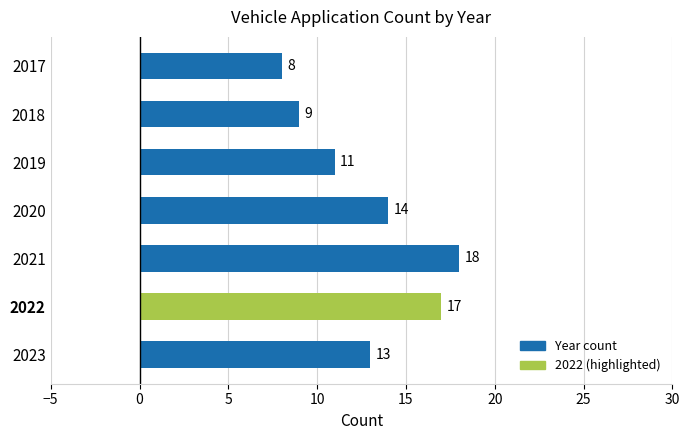

Rank the categories by value from lowest to highest.

2017, 2018, 2019, 2023, 2020, 2022, 2021